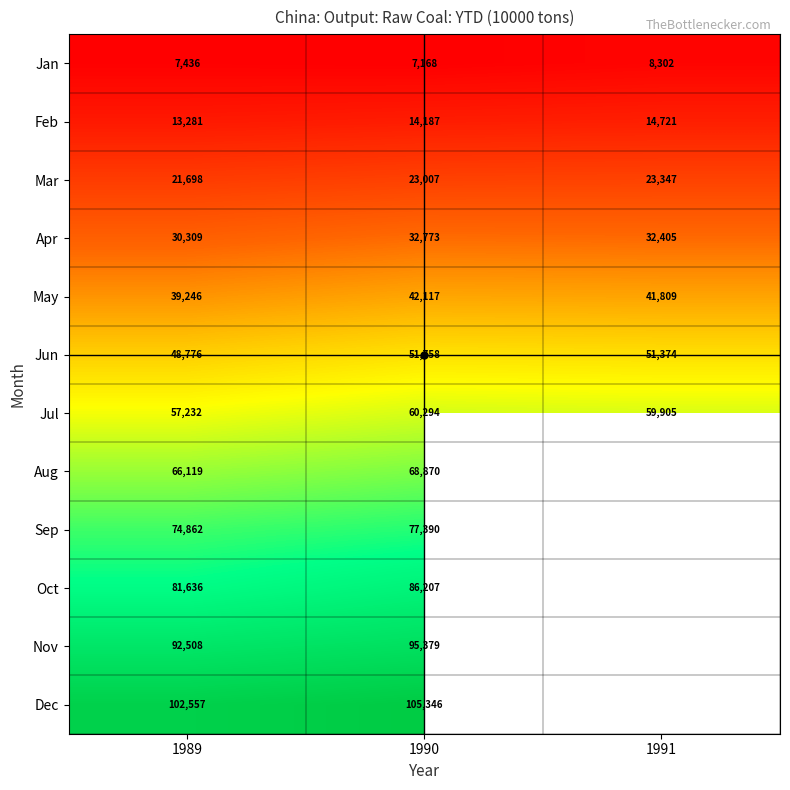

What is the average value of the May series?

41057